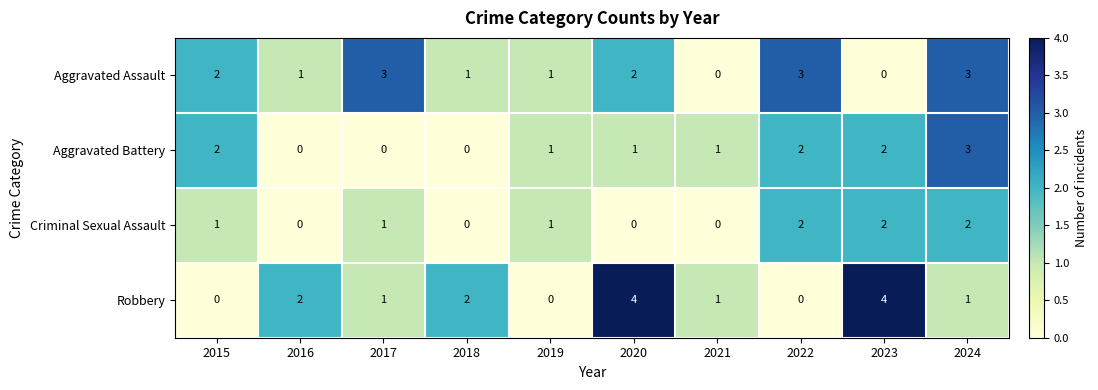

Which series has the largest total across all categories?

Aggravated Assault